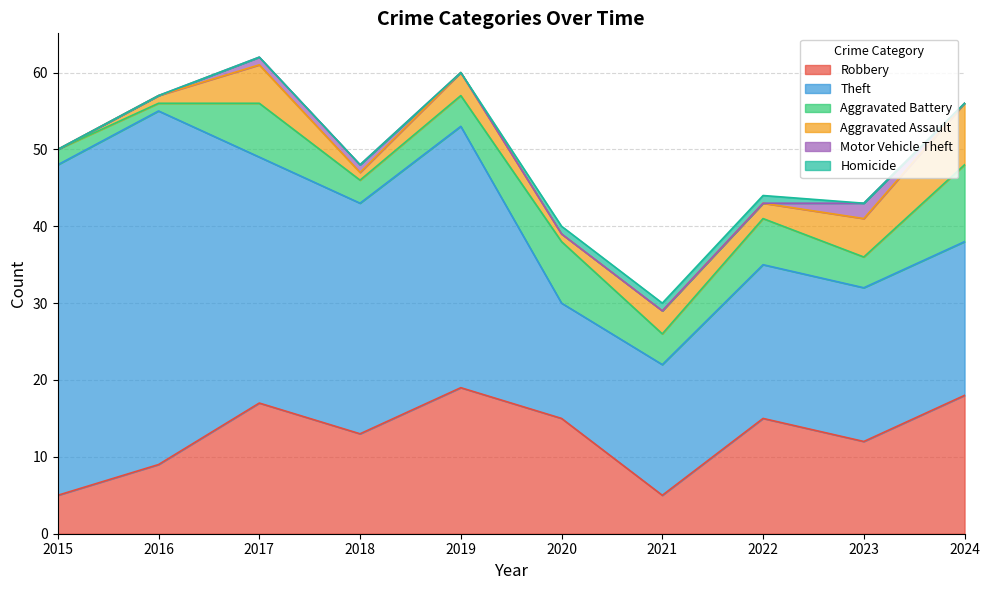

At which category does the chart reach its minimum across all series?

2015